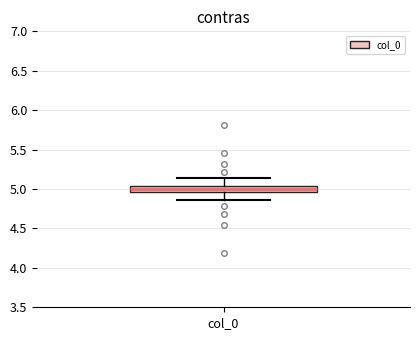

Where does the lower whisker of the box for col_0 end on the y-axis? The values are not printed on the chart, so give them approximately, as read against the axis.

4.85